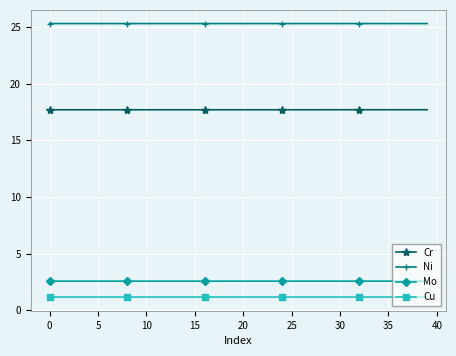

Which series has the largest total across all categories?

Ni